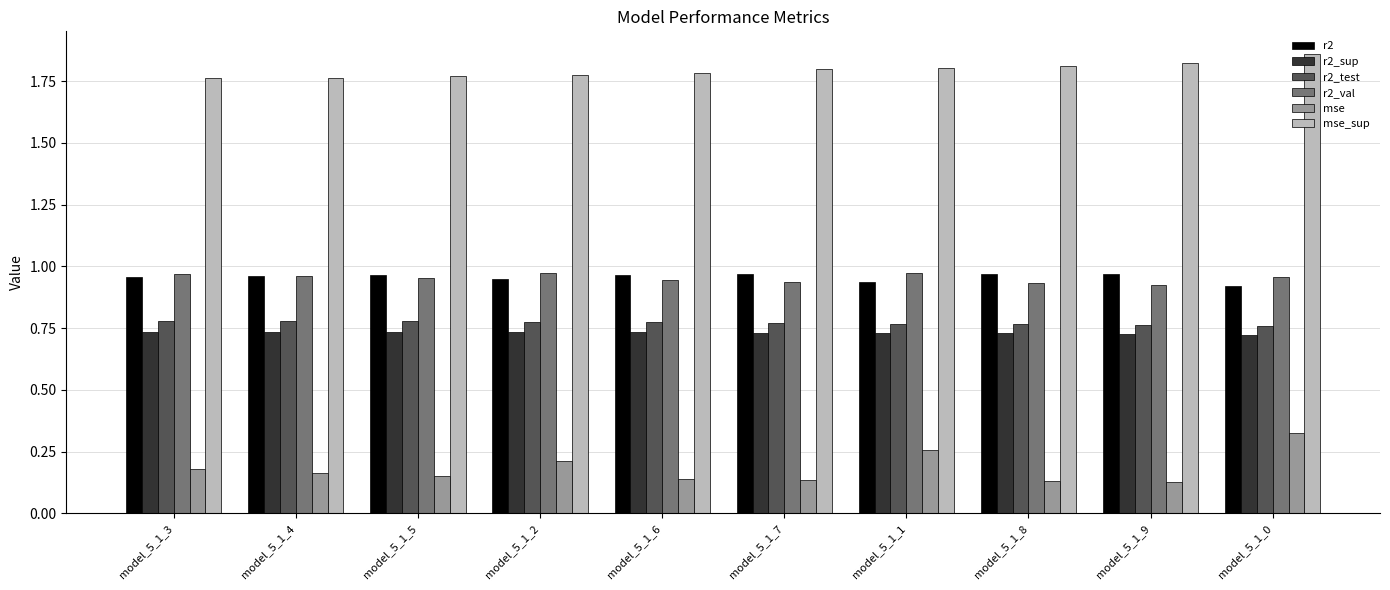

What position from the left is model_5_1_6?

5